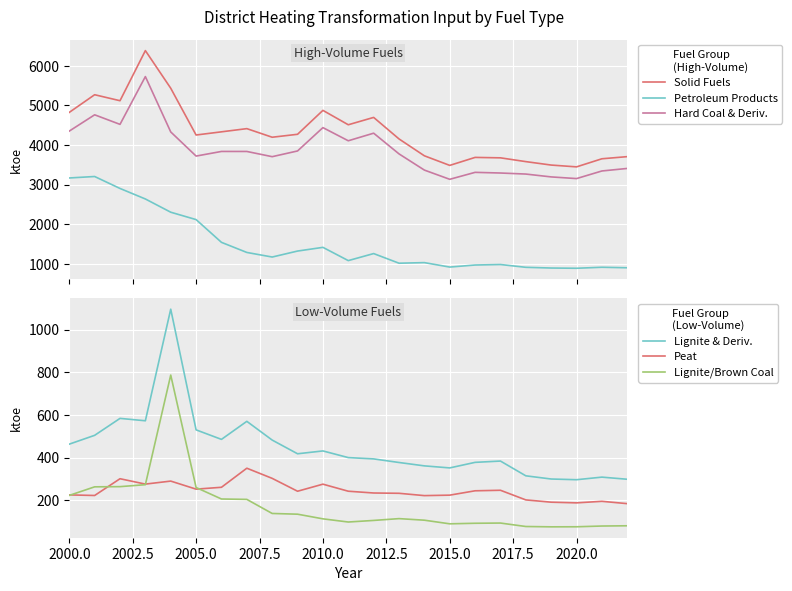

What are all the series names shown in the legend?

Solid Fuels, Petroleum Products, Hard Coal & Deriv., Lignite & Deriv., Peat, Lignite/Brown Coal